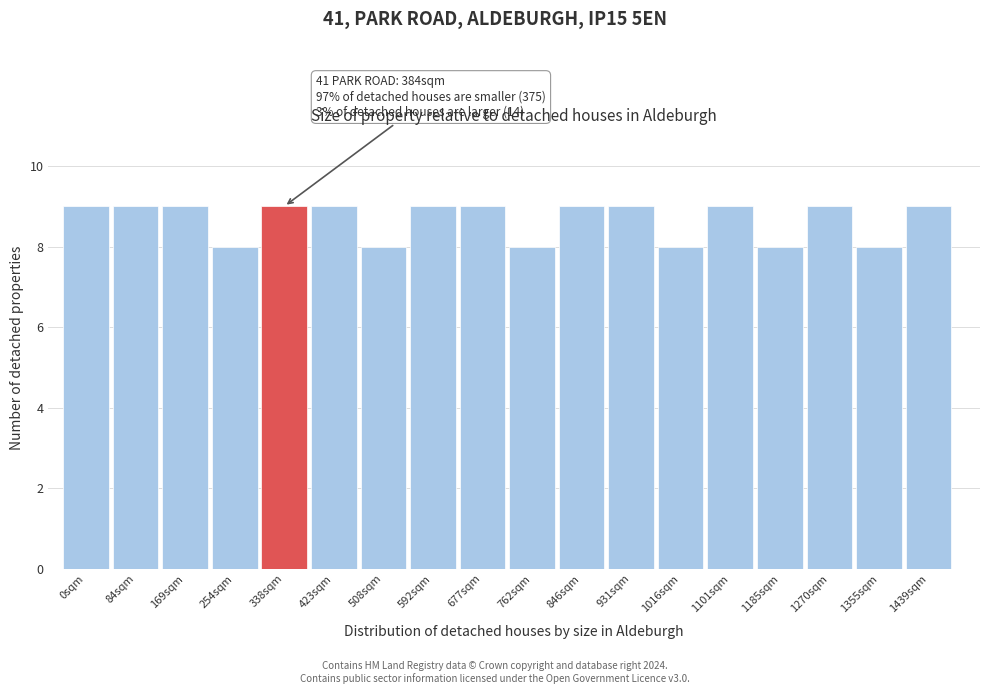

Reading left to right, what are all the values shown in this chart?

0sqm=9	84sqm=9	169sqm=9	254sqm=8	338sqm=9	423sqm=9	508sqm=8	592sqm=9	677sqm=9	762sqm=8	846sqm=9	931sqm=9	1016sqm=8	1101sqm=9	1185sqm=8	1270sqm=9	1355sqm=8	1439sqm=9